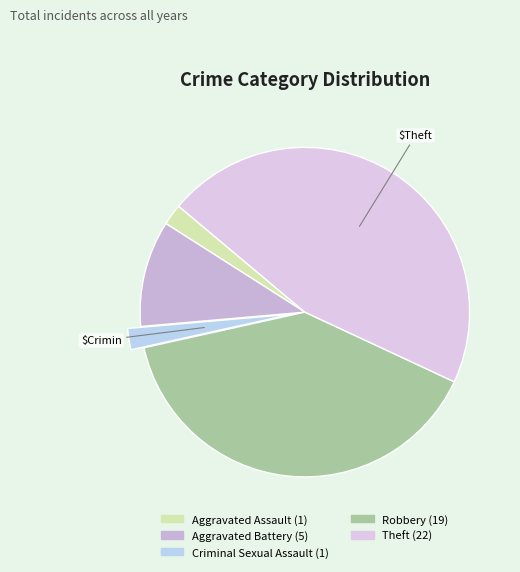

What is the change in value from Aggravated Battery to Theft?

+17